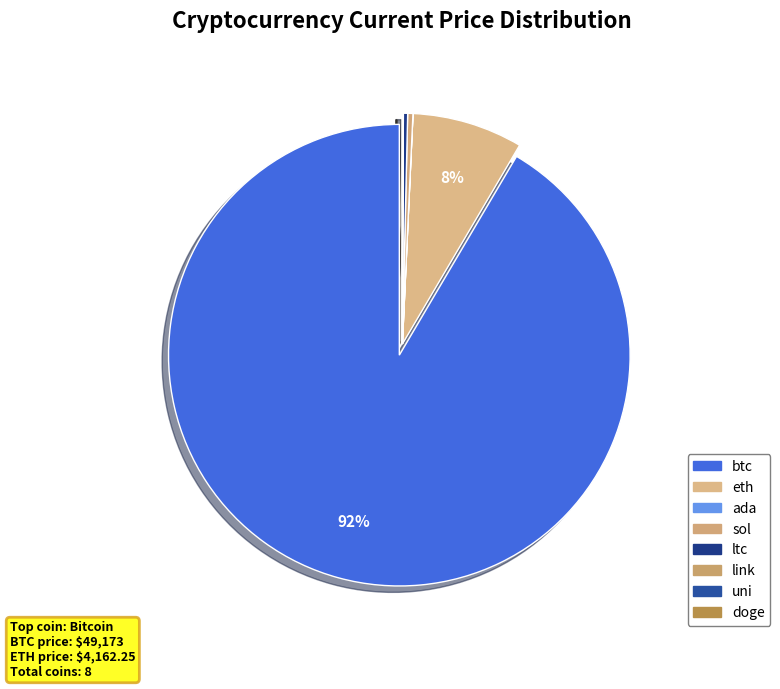

What portion of the pie excludes uni?

100.0%